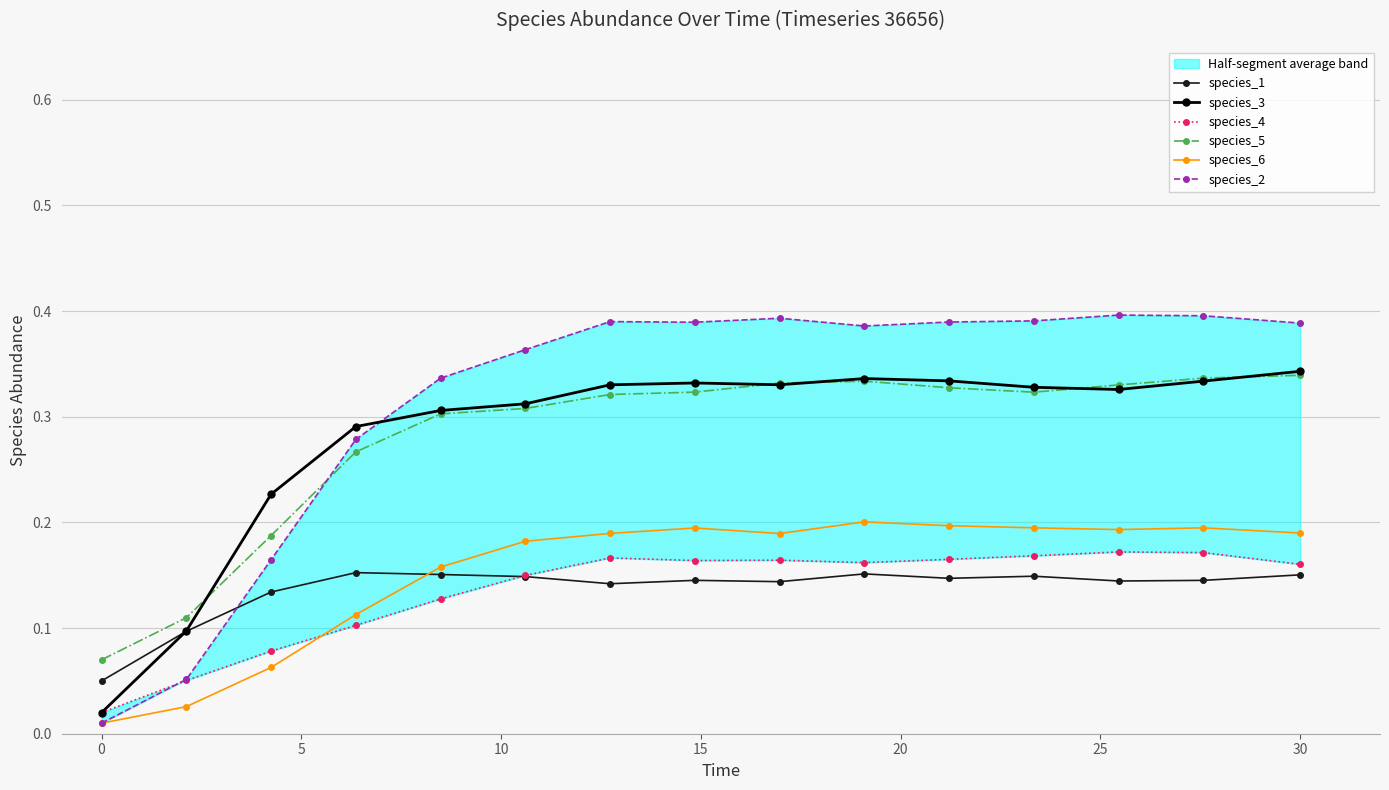

True or false: species_3 has more than 0 interior local peaks.

True